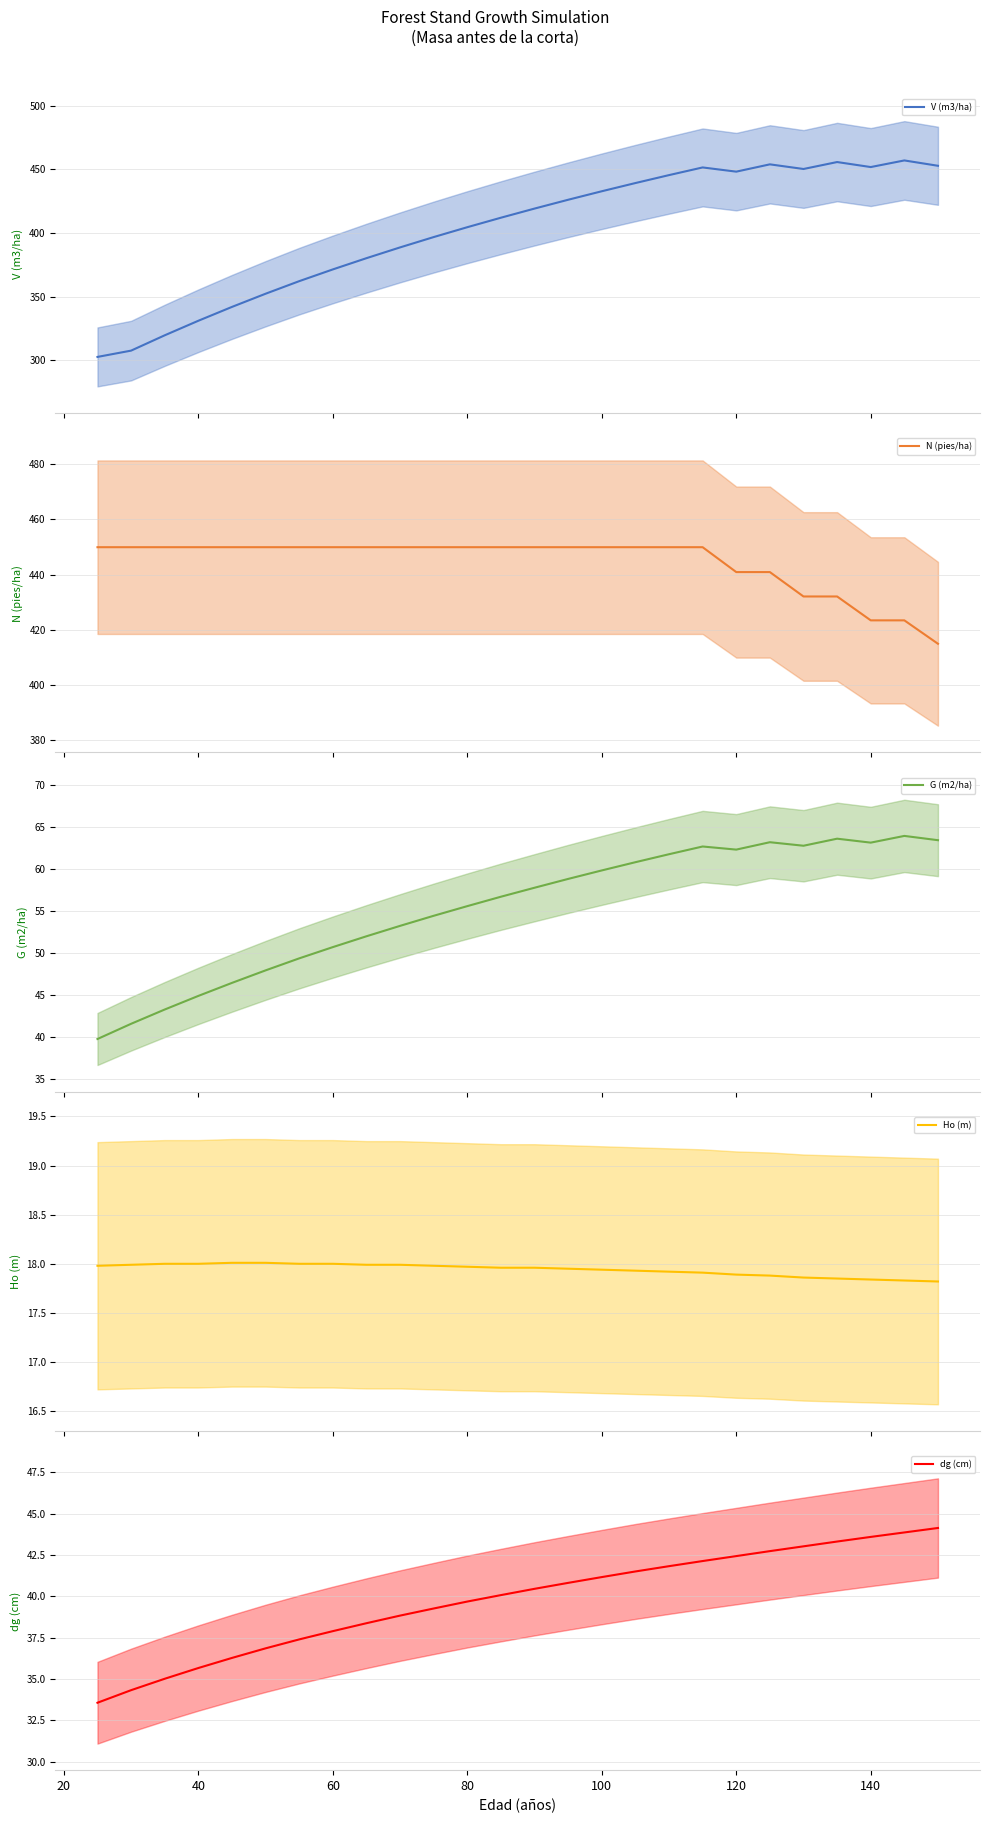

What is the average value of the Ho (m) series?

17.9